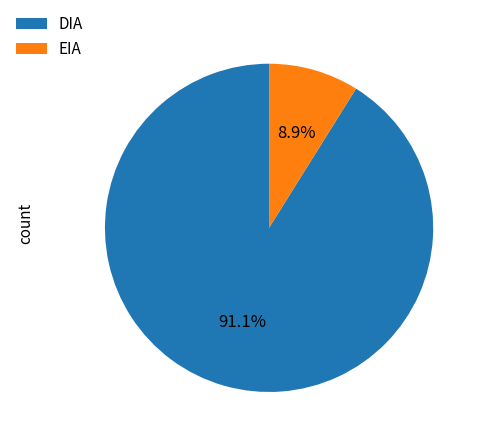

To the nearest percent, what percentage of the pie is DIA?

91%